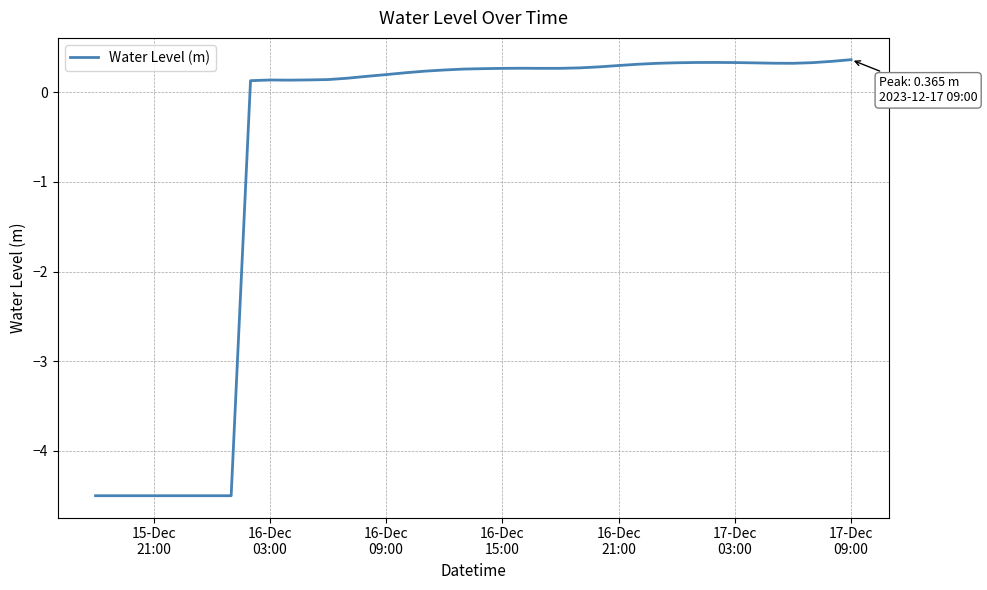

What is the greatest value displayed?

0.4